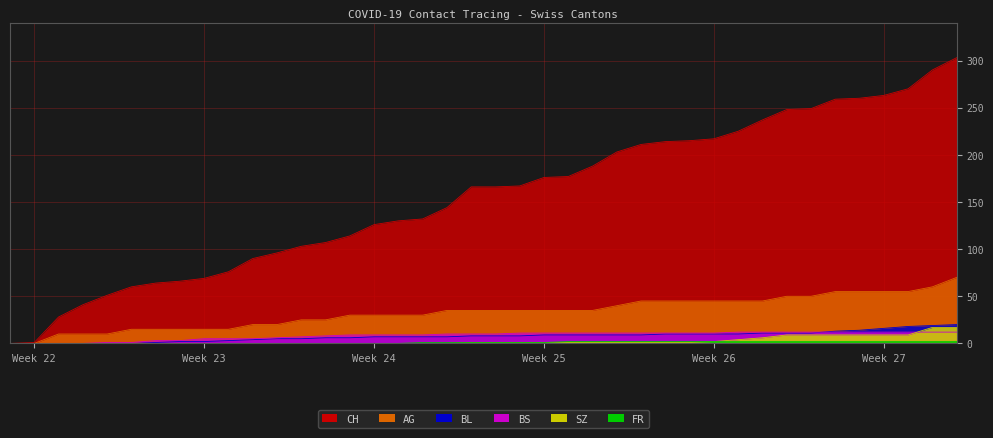

At which category is the sum across all series the highest?

2020-07-09